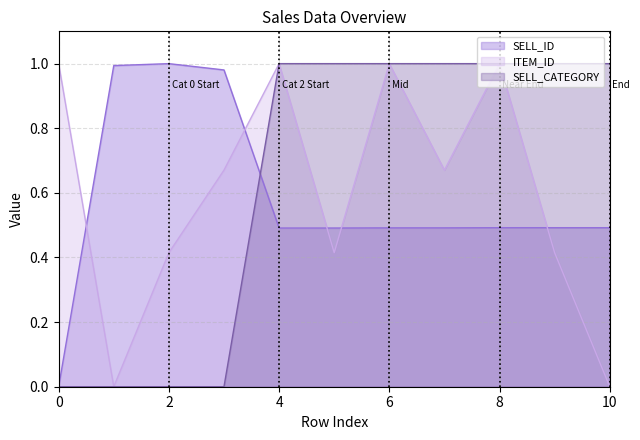

Reading right to left, transcribe all the data shown in this chart.

SELL_ID: 10=0.5	9=0.5	8=0.5	7=0.5	6=0.5	5=0.5	4=0.5	3=1.0	2=1.0	1=1.0	0=0.0
ITEM_ID: 10=0.0	9=0.4	8=1.0	7=0.7	6=1.0	5=0.4	4=1.0	3=0.7	2=0.4	1=0.0	0=1.0
SELL_CATEGORY: 10=1.0	9=1.0	8=1.0	7=1.0	6=1.0	5=1.0	4=1.0	3=0.0	2=0.0	1=0.0	0=0.0